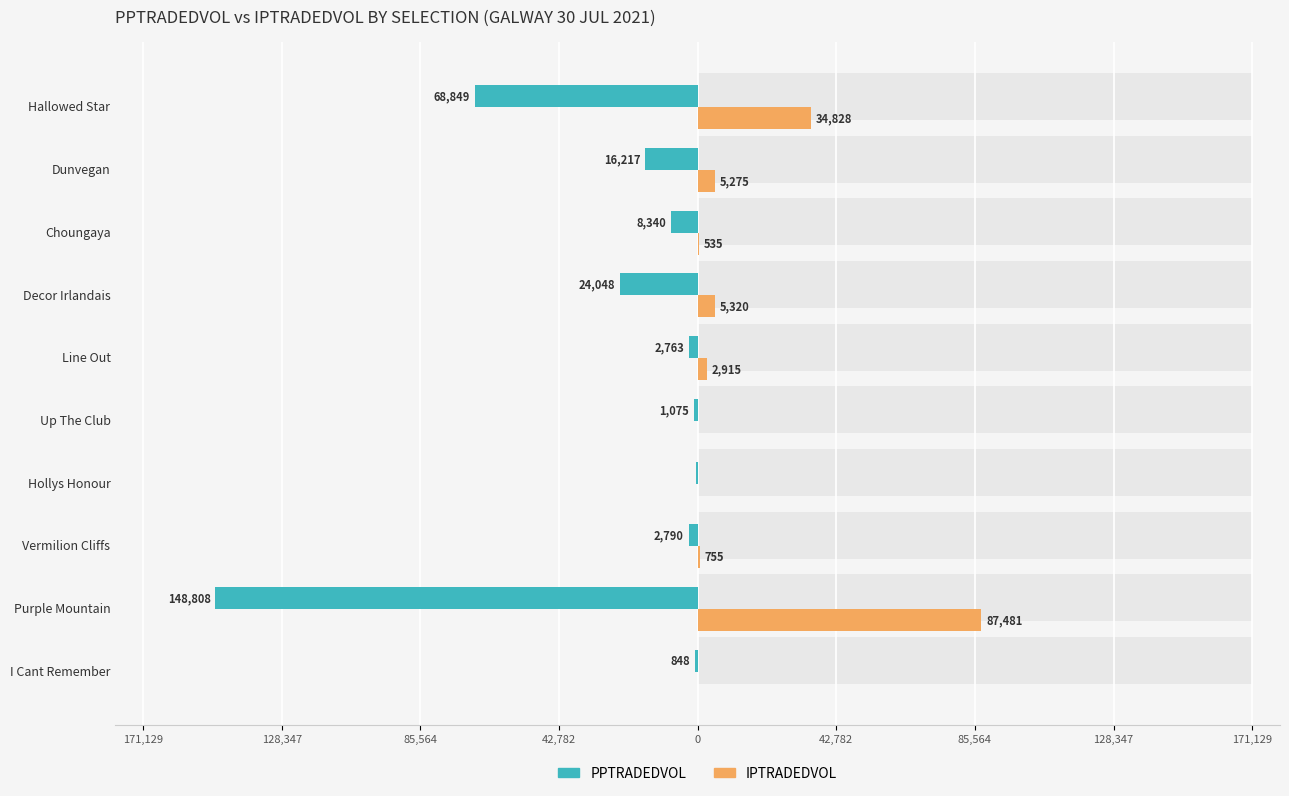

Reading left to right, transcribe all the data shown in this chart.

PPTRADEDVOL: -848.4	-148807.7	-2790.0	-460.8	-1075.1	-2762.6	-24047.9	-8339.7	-16216.7	-68849.0
IPTRADEDVOL: 71.0	87481.1	755.4	27.6	29.5	2914.7	5320.0	535.2	5274.7	34828.5